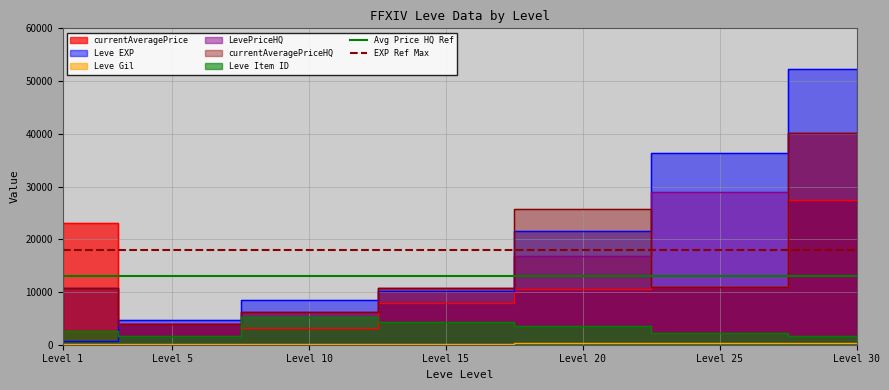

Is the value of Avg Price HQ Ref at Level 1 greater than the value of EXP Ref Max at Level 1?

No